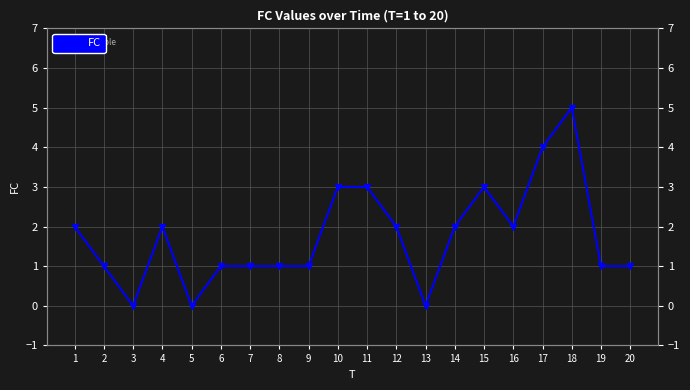

Which has a higher value, 10 or 15?

10